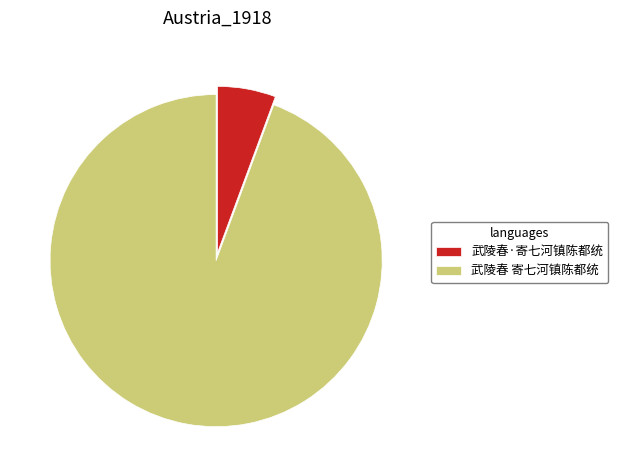

What is the smallest slice in the pie chart?

武陵春·寄七河镇陈都统